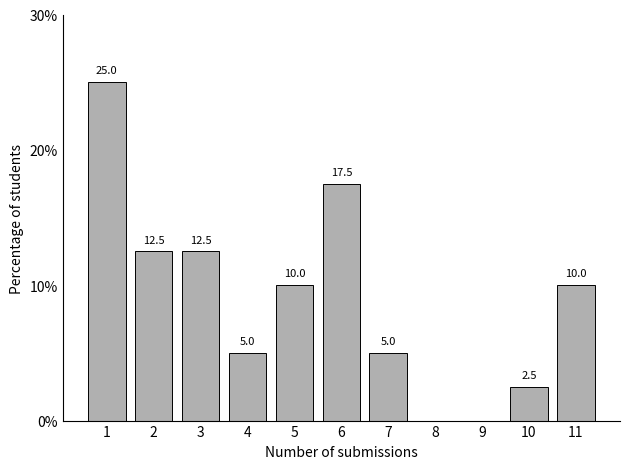

Reading left to right, list all the values displayed in this chart.

1=25.0	2=12.5	3=12.5	4=5.0	5=10.0	6=17.5	7=5.0	8=0.0	9=0.0	10=2.5	11=10.0